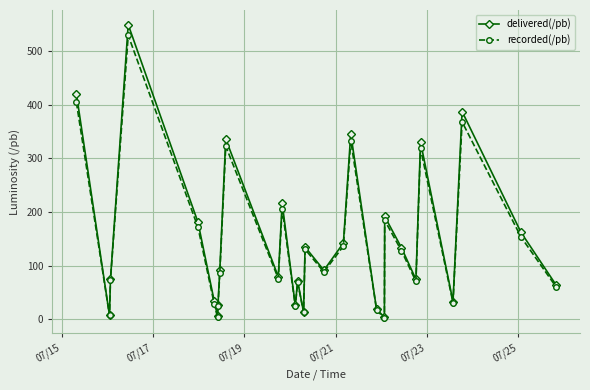

What is the difference between the second highest and minimum values in the recorded(/pb) series?

402.2